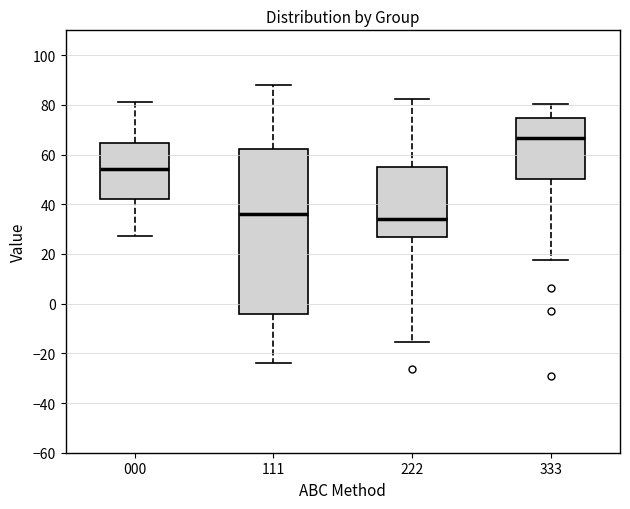

Reading left to right, read every box against the y-axis: the position of its median line, the range the box covers, and the ends of its whiskers. The values are not printed on the chart, so give them approximately, as read against the axis.

000: median 54, box 42 to 64, whiskers 28 to 82
111: median 36, box -4 to 62, whiskers -24 to 88
222: median 34, box 26 to 56, whiskers -16 to 82
333: median 66, box 50 to 74, whiskers 18 to 80